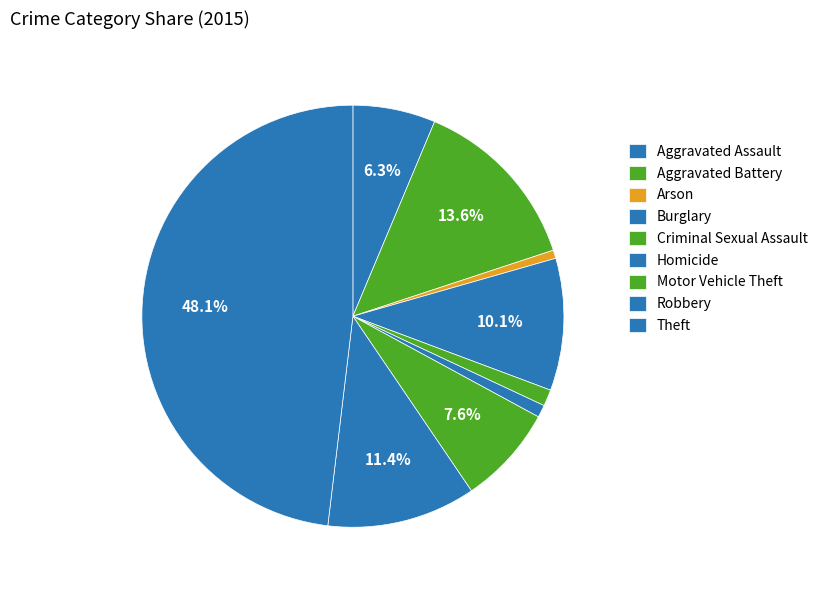

Count the number of slices in the pie.

9